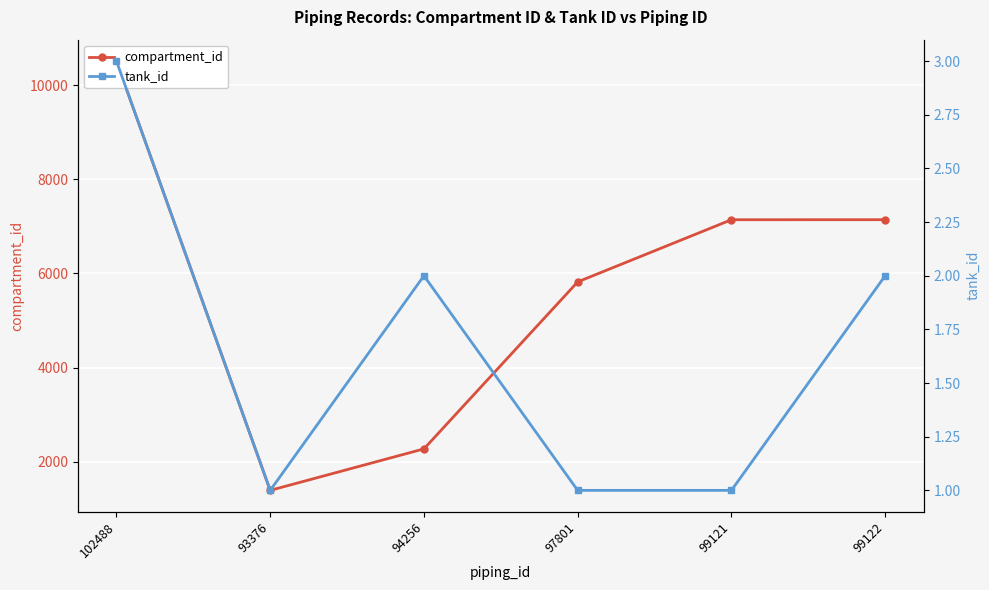

What are all the series names shown in the legend?

compartment_id, tank_id